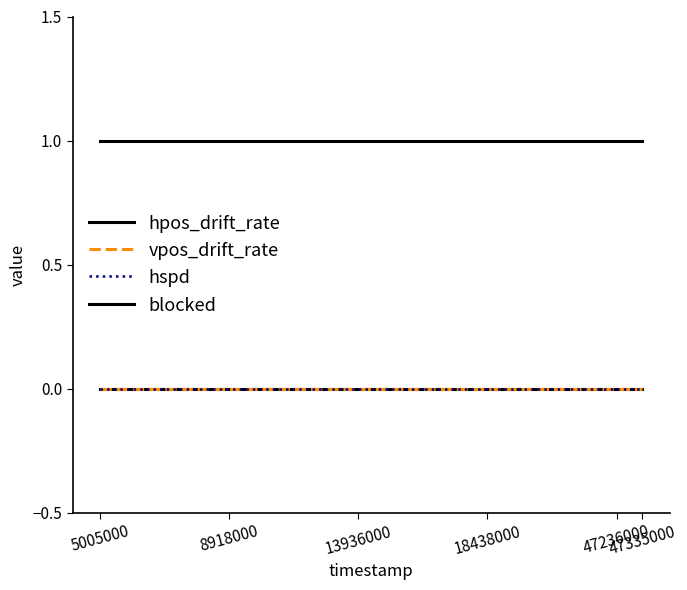

Does the chart display data point markers on the line(s)?

No